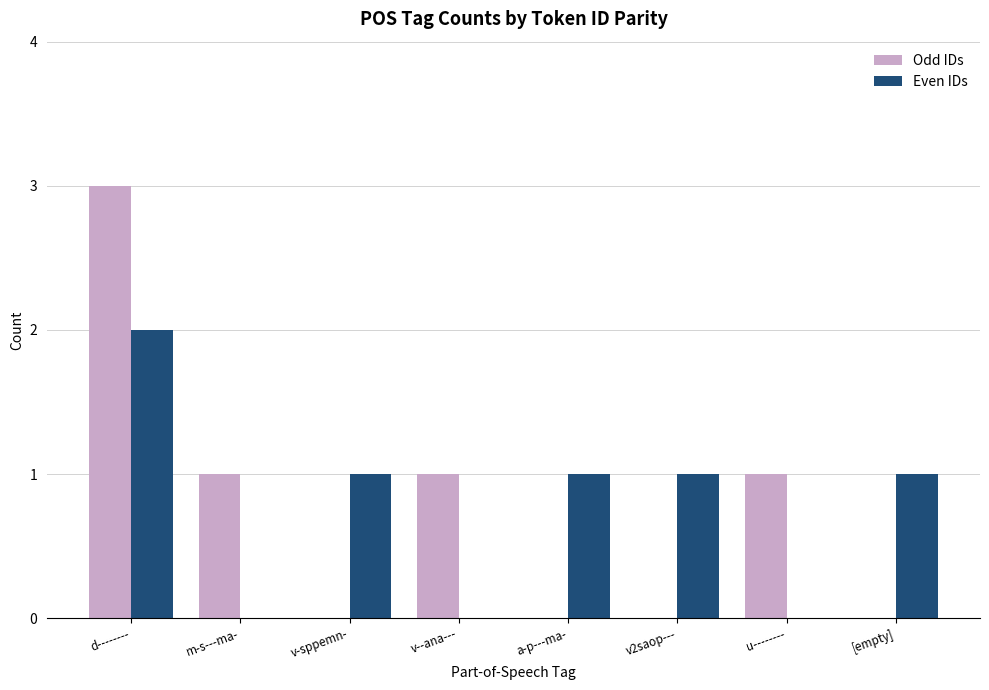

Reading left to right, extract all data points from this chart.

Odd IDs: d--------=3	m-s---ma-=1	v-sppemn-=0	v--ana---=1	a-p---ma-=0	v2saop---=0	u--------=1	[empty]=0
Even IDs: d--------=2	m-s---ma-=0	v-sppemn-=1	v--ana---=0	a-p---ma-=1	v2saop---=1	u--------=0	[empty]=1